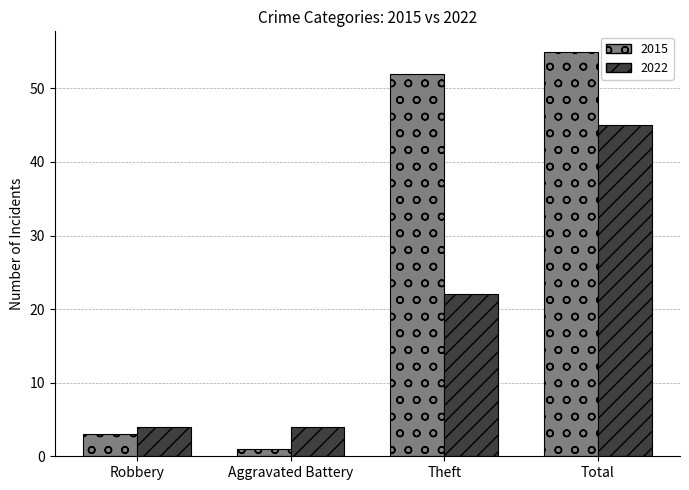

Which series has the widest spread of values?

2015